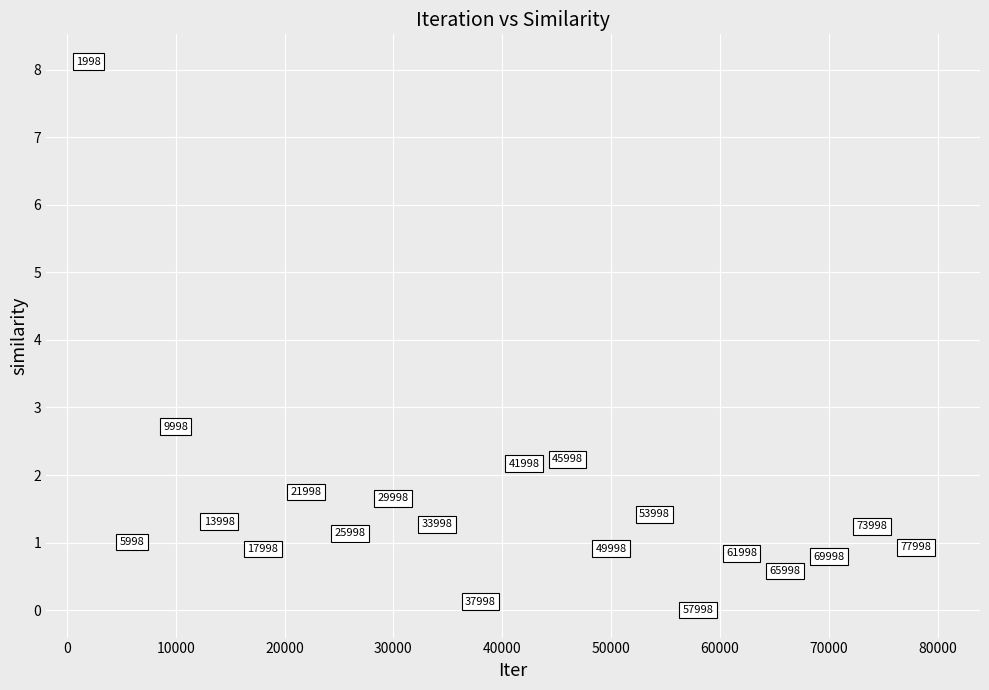

What is the range of X values (max minus min)?

78000.0